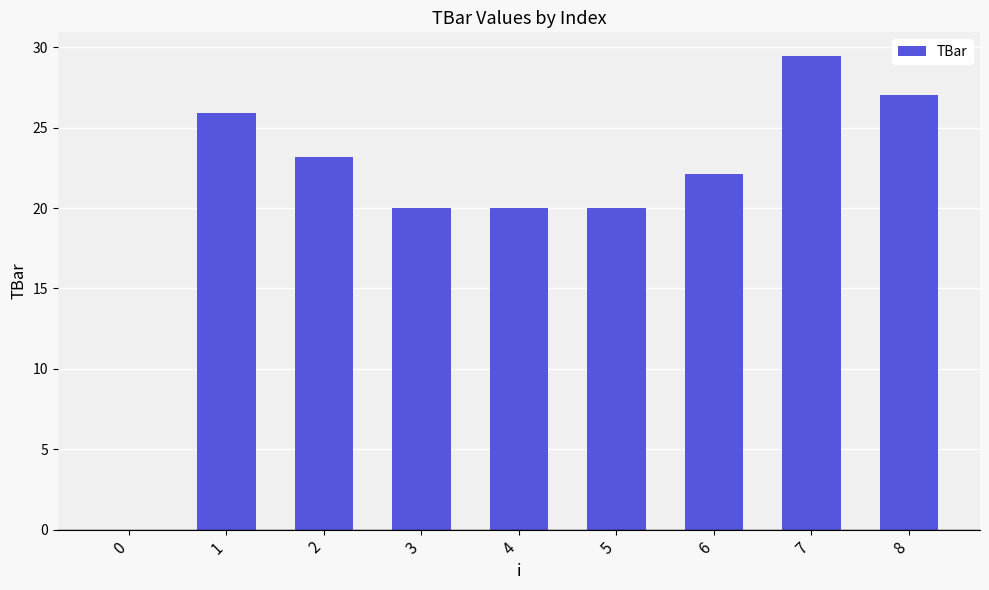

How many series are shown in this chart?

1